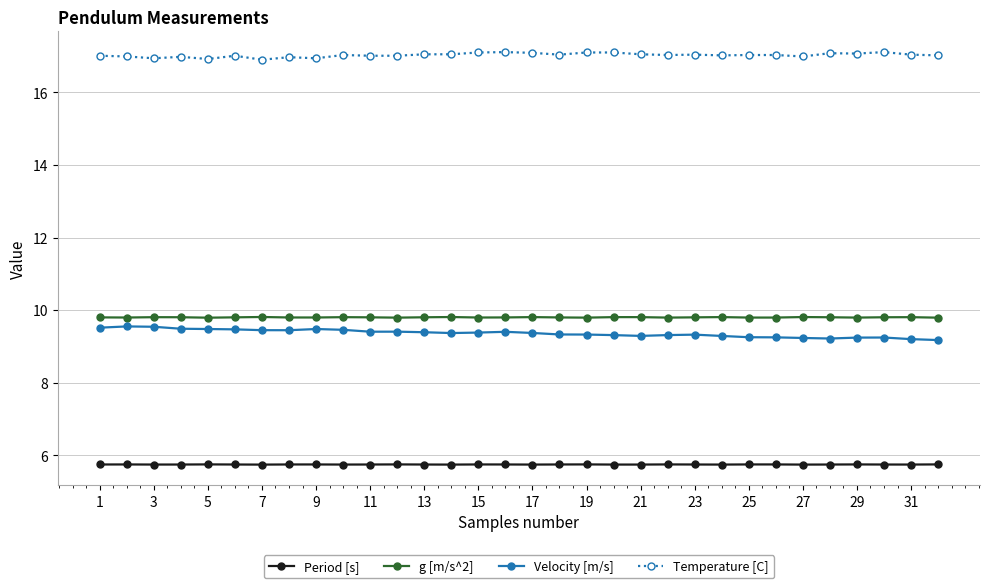

True or false: Period [s] has more than 0 points higher than both neighbors.

True